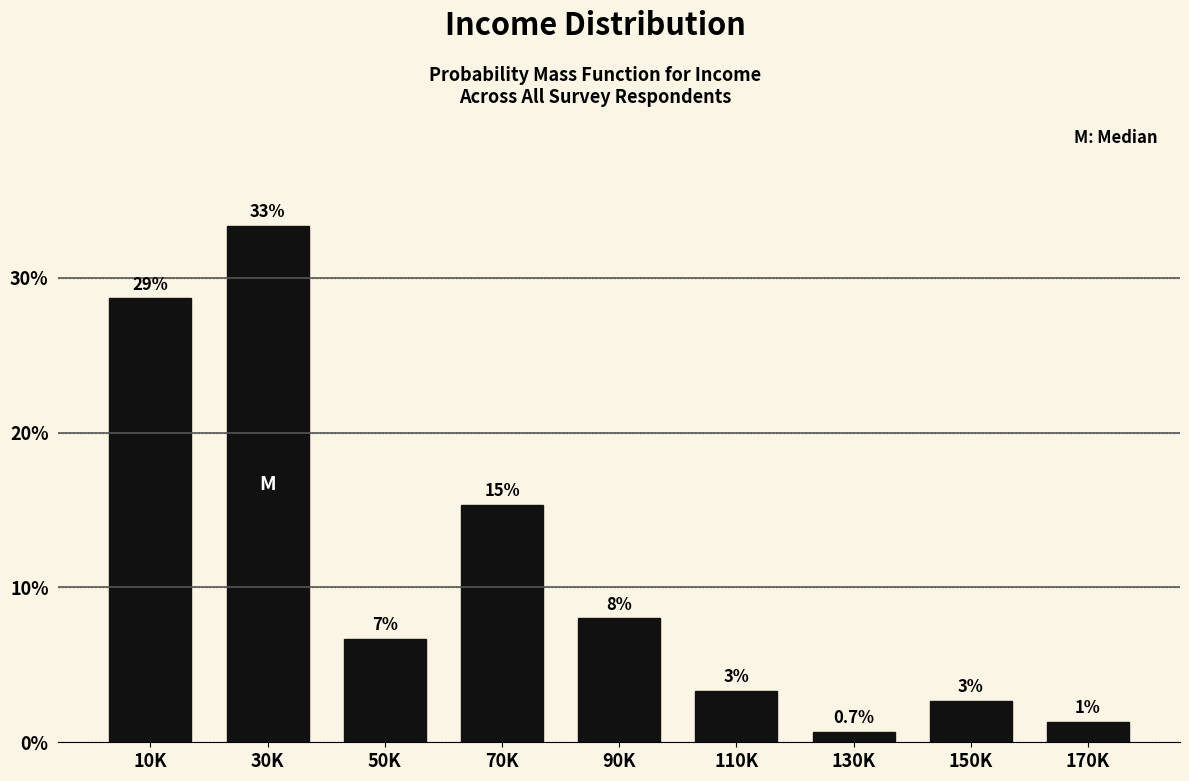

Does the chart contain any negative values?

No